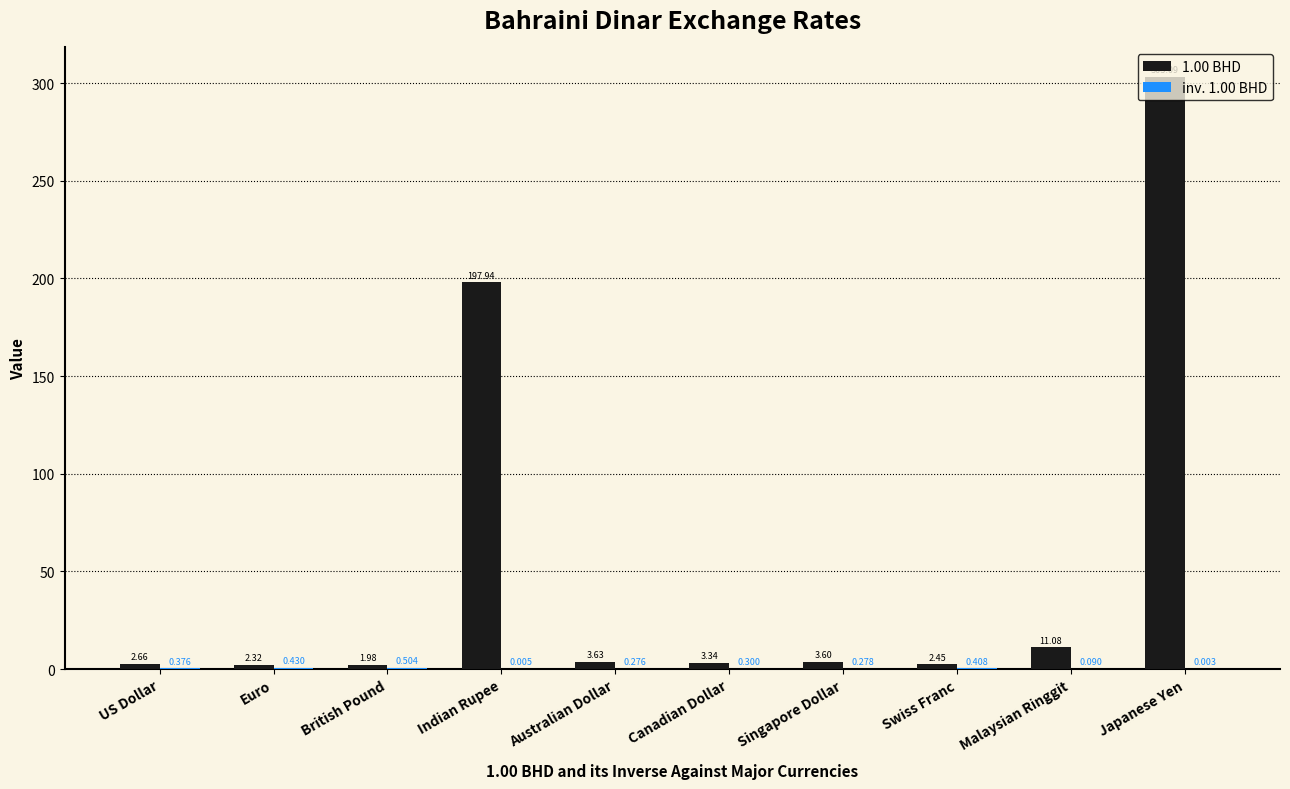

At which category is the sum across all series the highest?

Japanese Yen